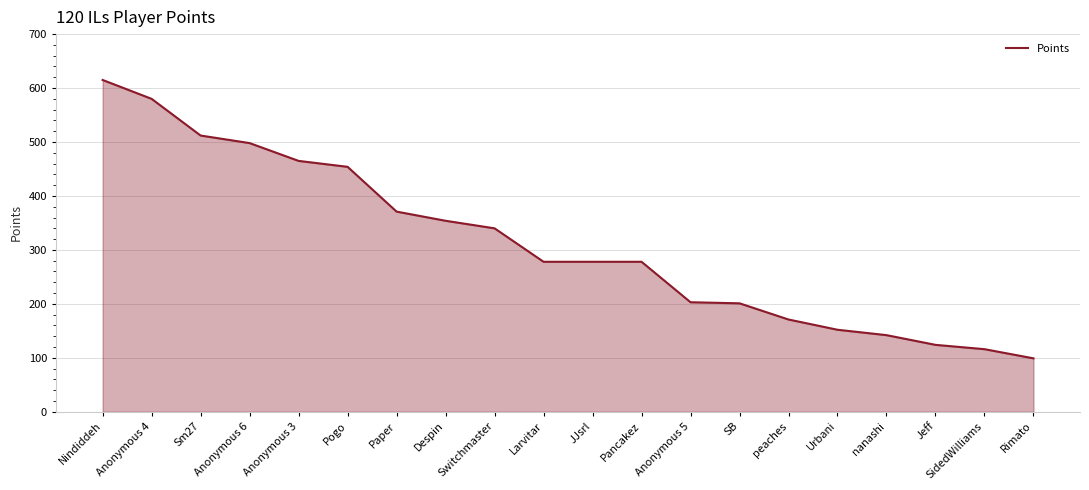

Count the number of categories in the chart.

20